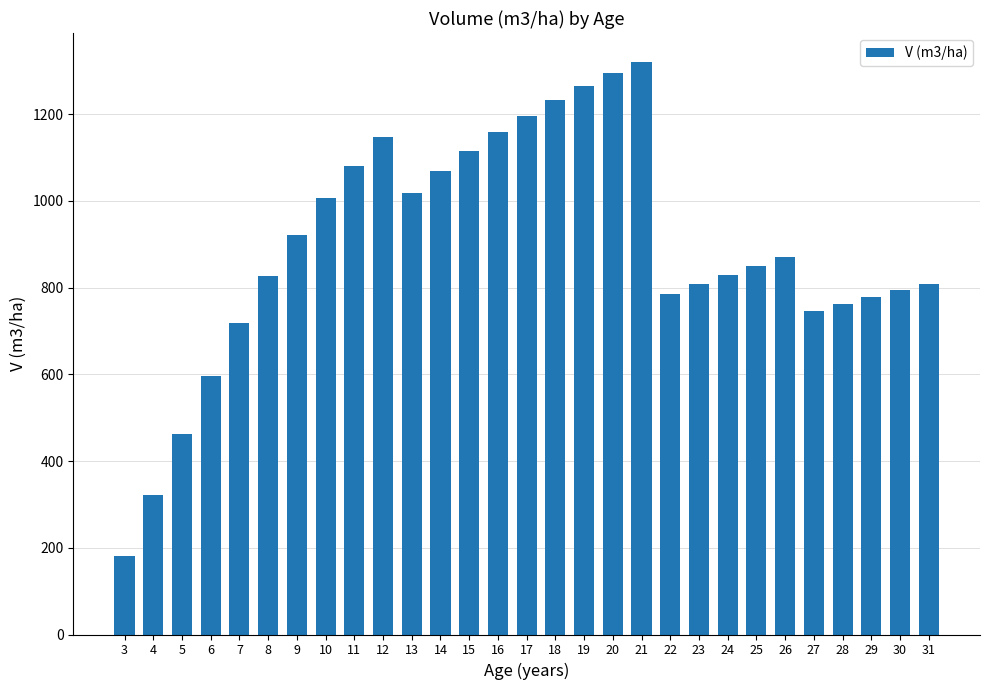

Which has a higher value, 30 or 13?

13